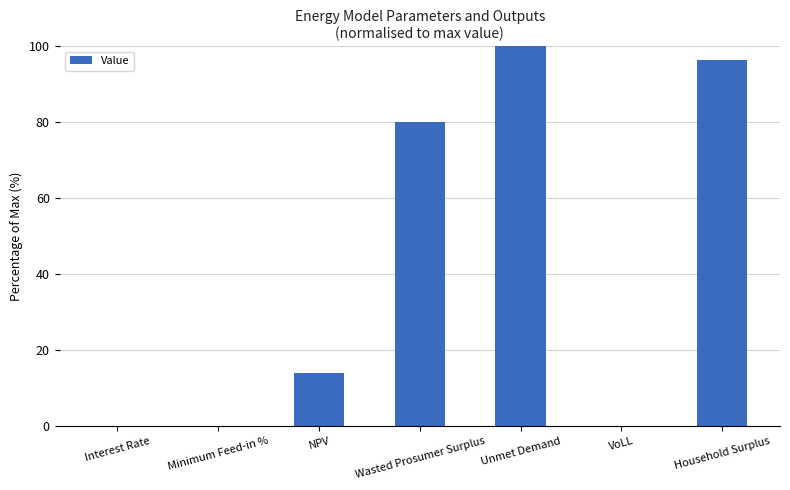

What is the ratio of the value at Wasted Prosumer Surplus to the value at Unmet Demand?

0.8